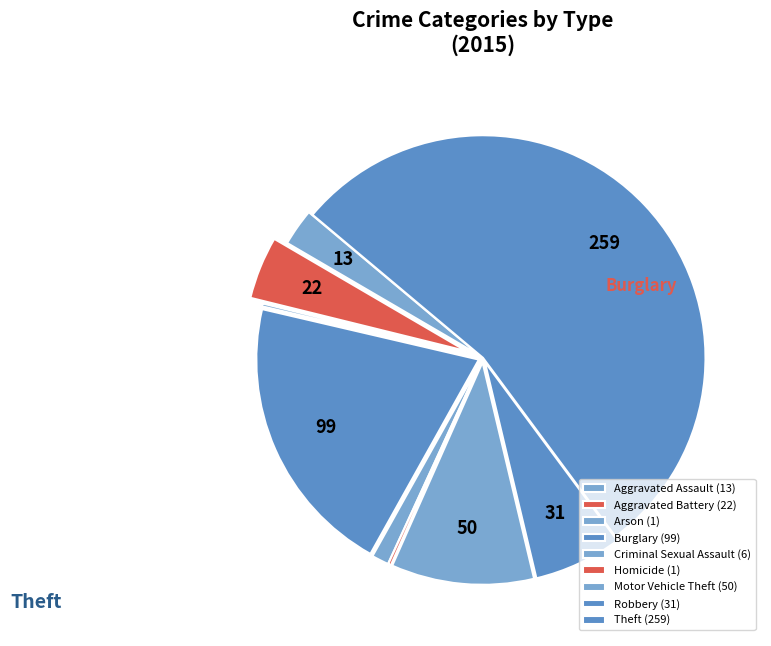

To the nearest percent, what is the average slice percentage?

11%